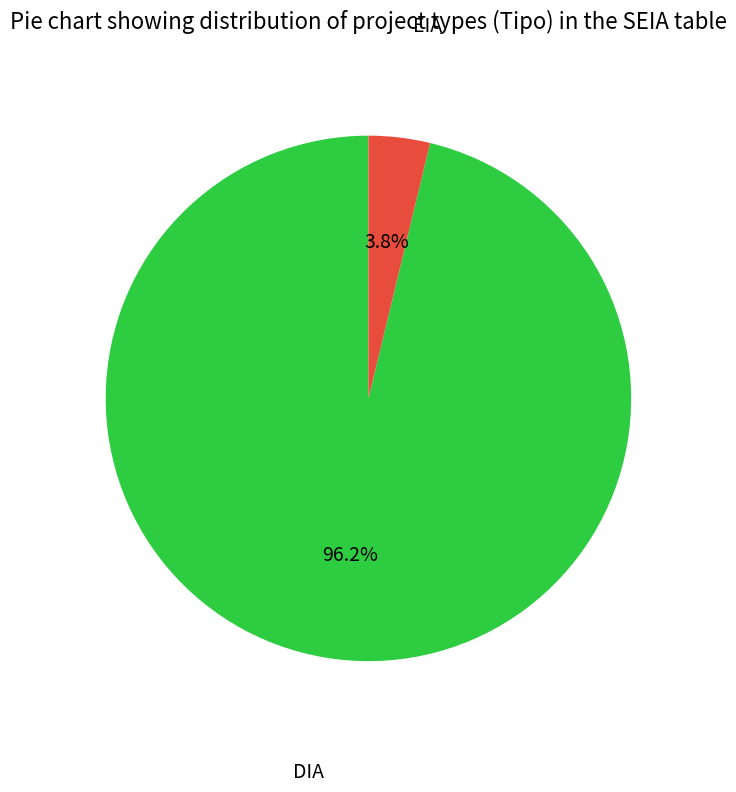

Which category has the smallest portion of the pie?

EIA